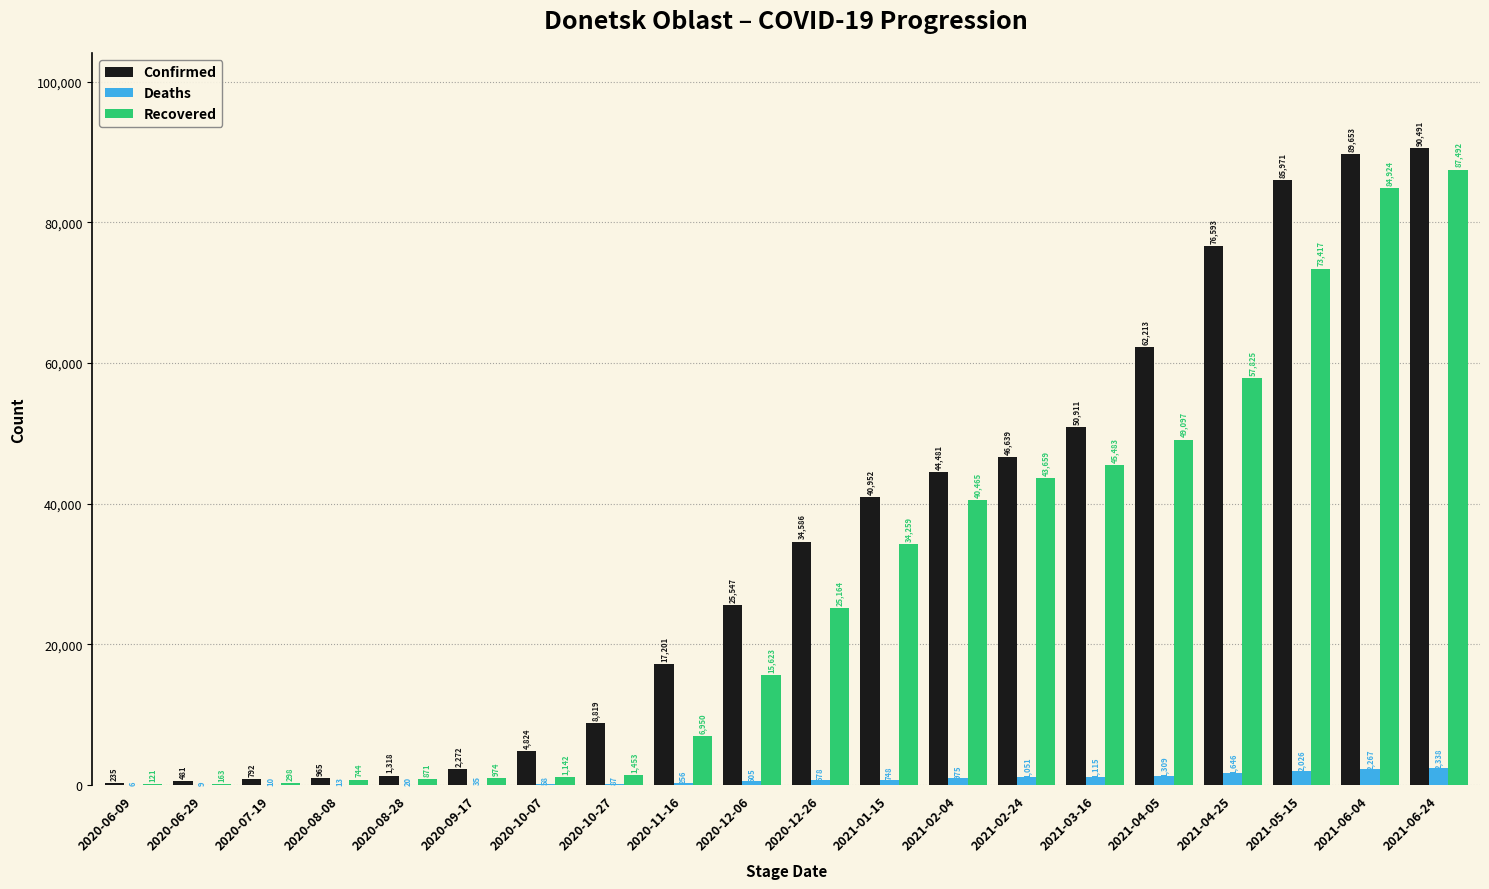

Which series has the largest total across all categories?

Confirmed